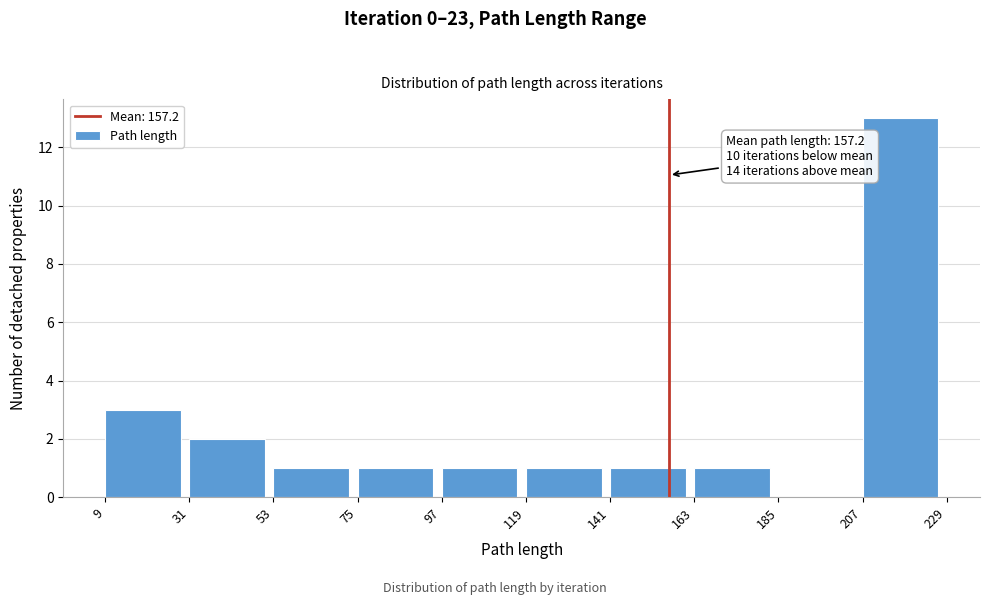

Over which range of the x-axis is the bar tallest?

207 to 229